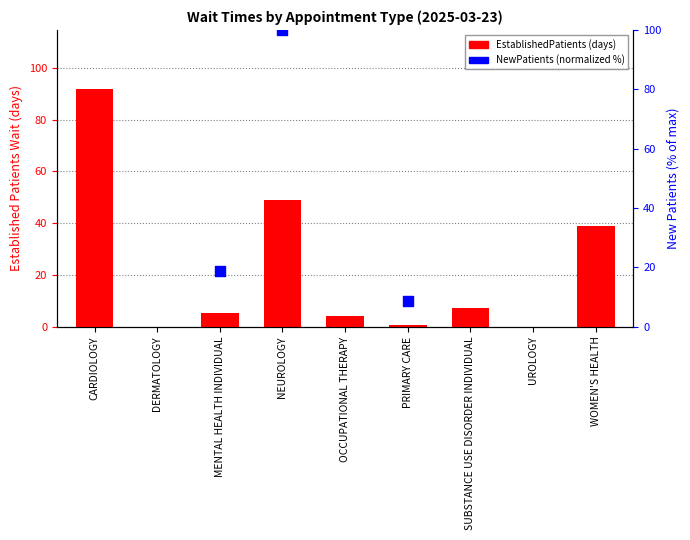

What is the change in value from MENTAL HEALTH INDIVIDUAL to OCCUPATIONAL THERAPY?

-1.3